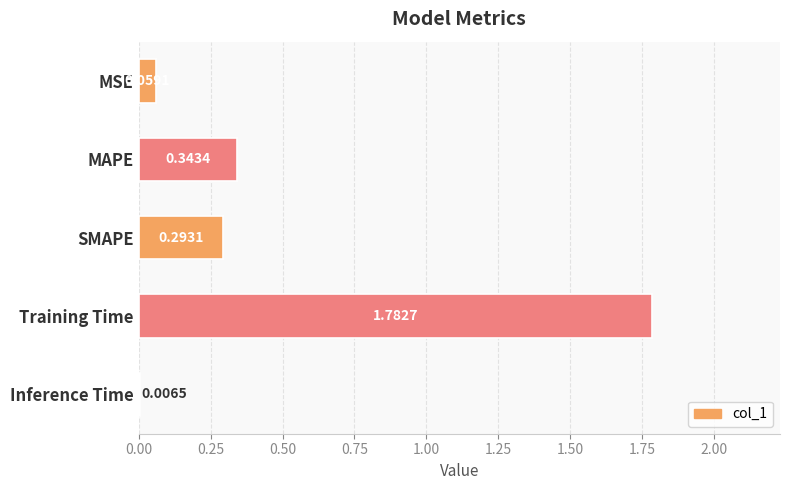

What is the sum of all values?

2.5